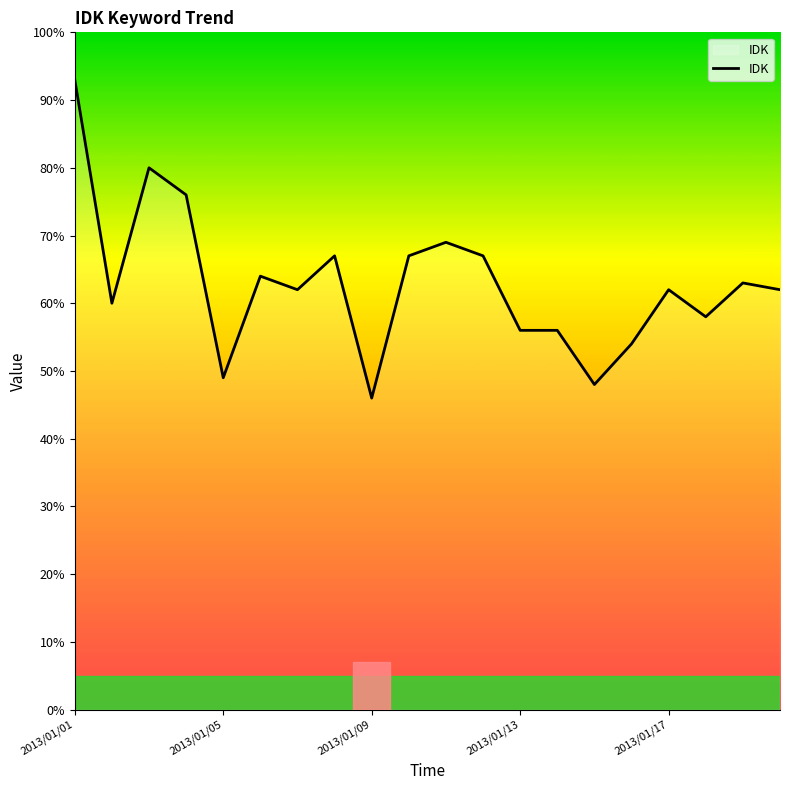

What is the average value?

63